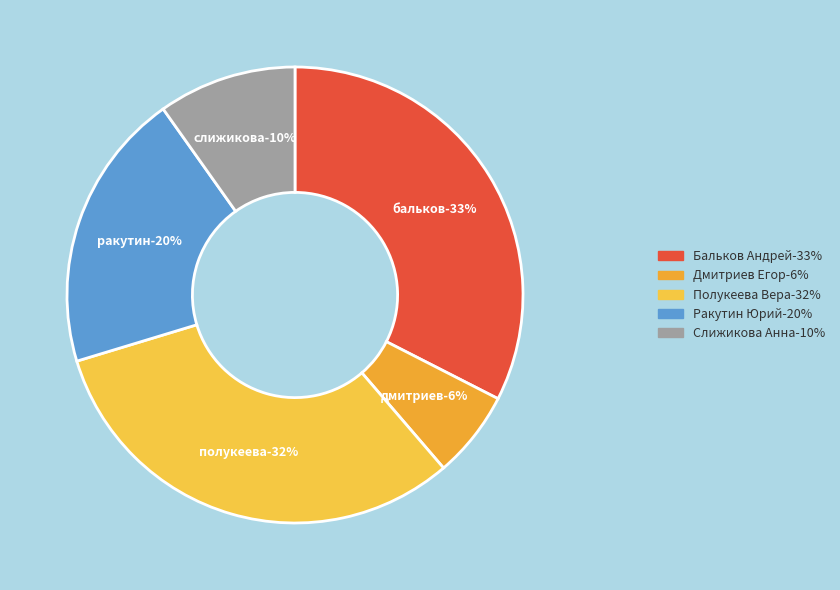

Combined, what portion of the pie is Полукеева Вера and Дмитриев Егор?

37.8%